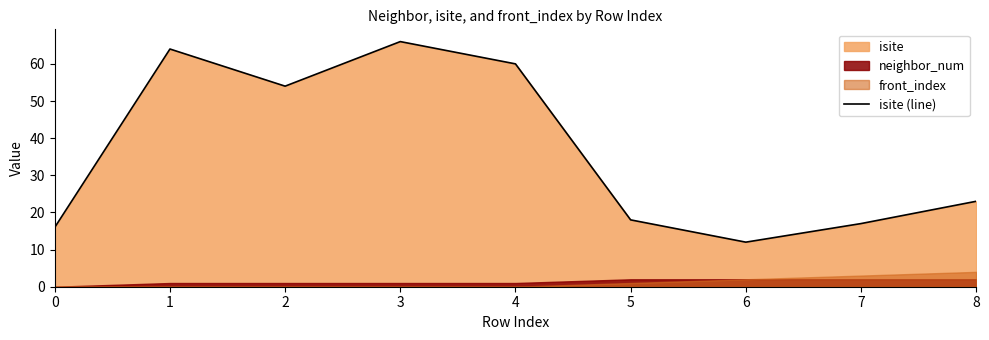

How many points are lower than both their immediate neighbors (excluding endpoints)?

2